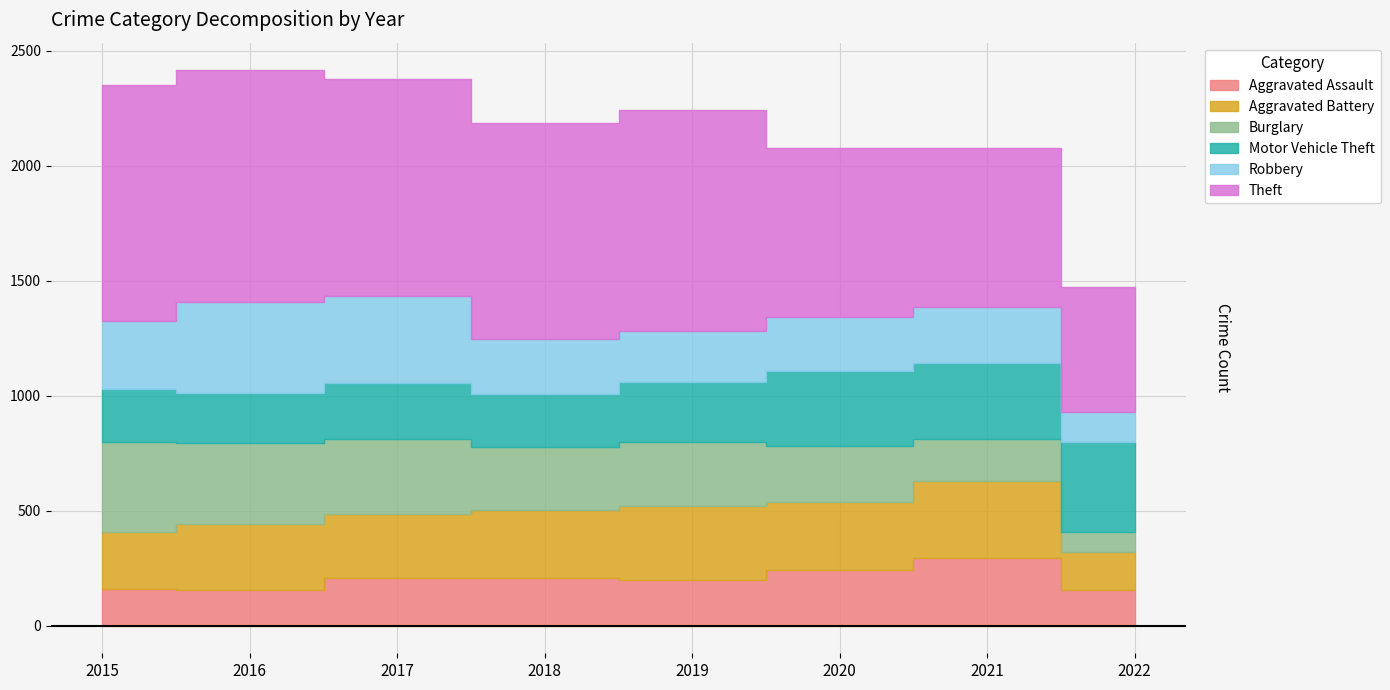

Rank the series by their maximum value, from lowest to highest.

Aggravated Assault, Aggravated Battery, Burglary, Robbery, Motor Vehicle Theft, Theft